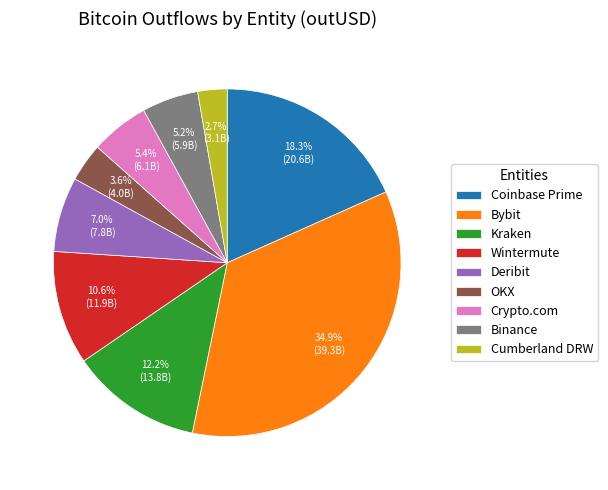

Between Binance and Kraken, which is larger?

Kraken